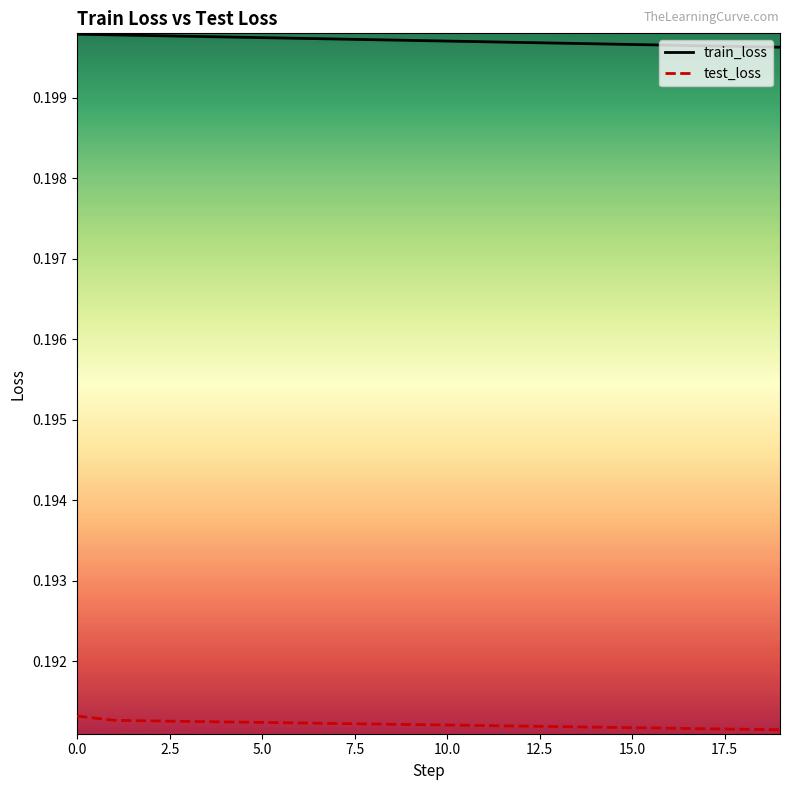

True or false: test_loss and train_loss intersect in this chart.

False